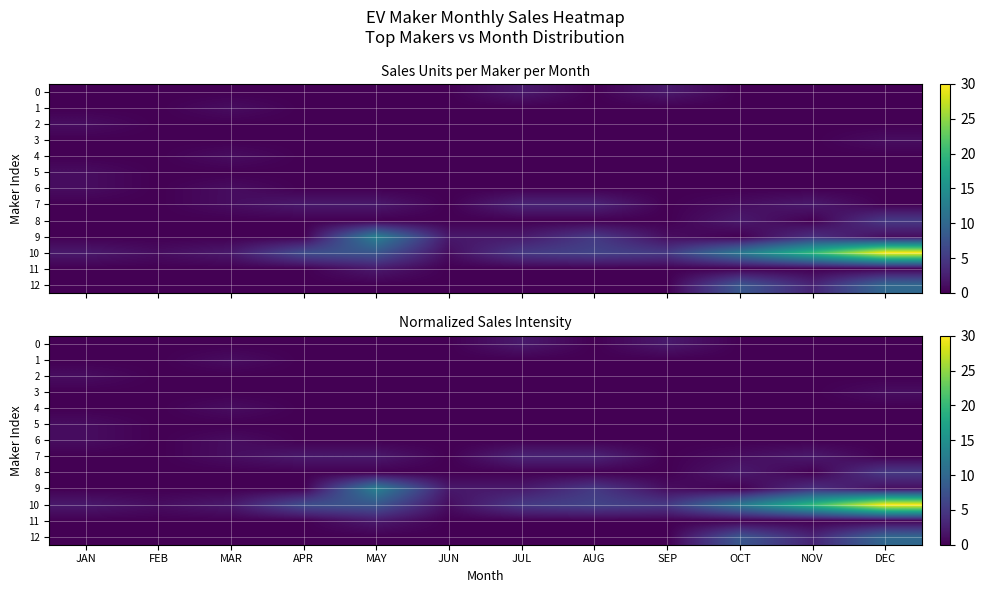

How many values in 4 are above zero?

1